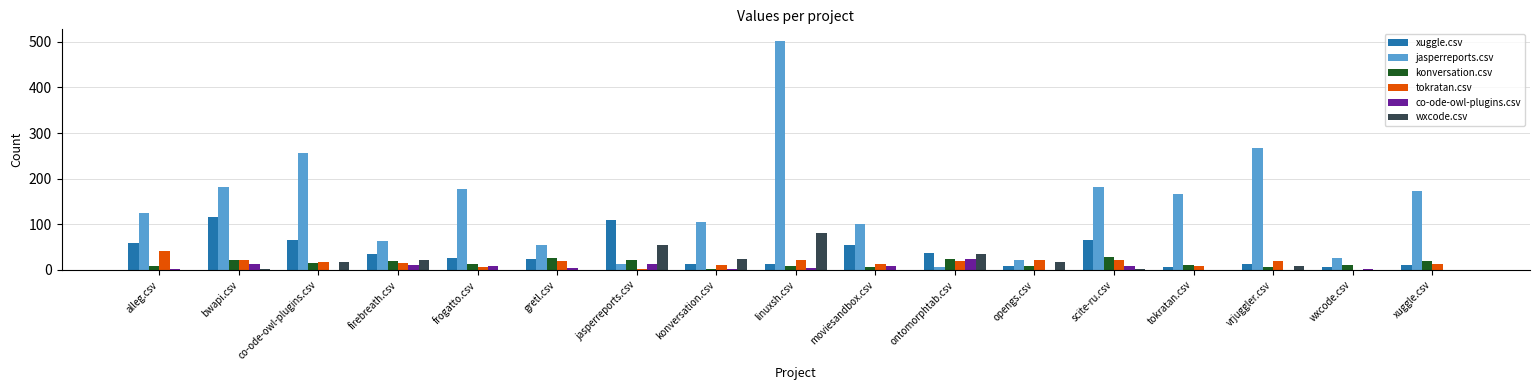

How many groups of bars are there?

17